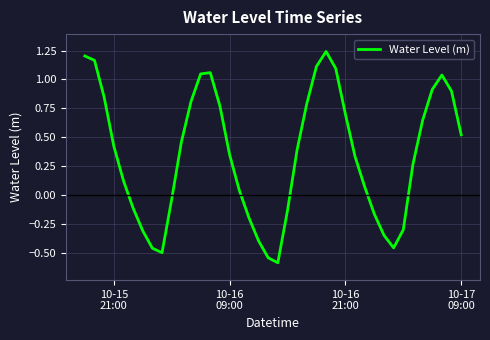

What is the minimum value shown in the chart?

-0.6